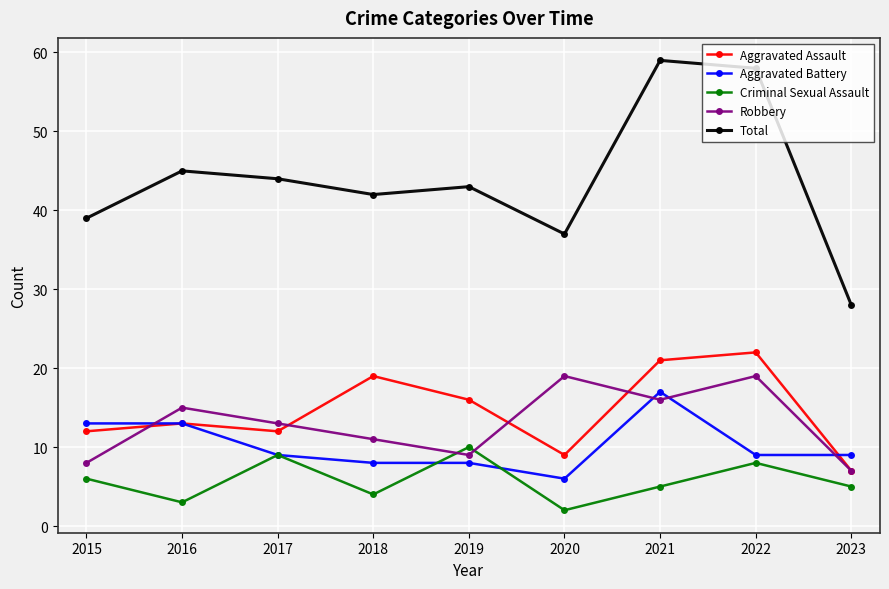

What is the sum of all Aggravated Battery values?

92